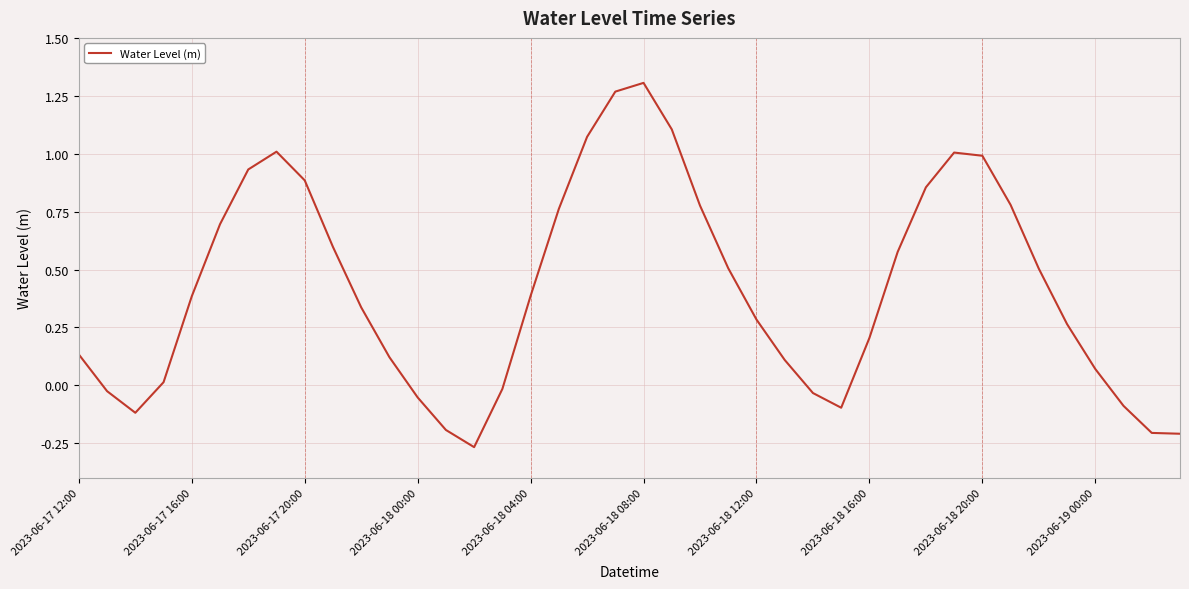

What is the difference between the maximum and minimum values?

1.6